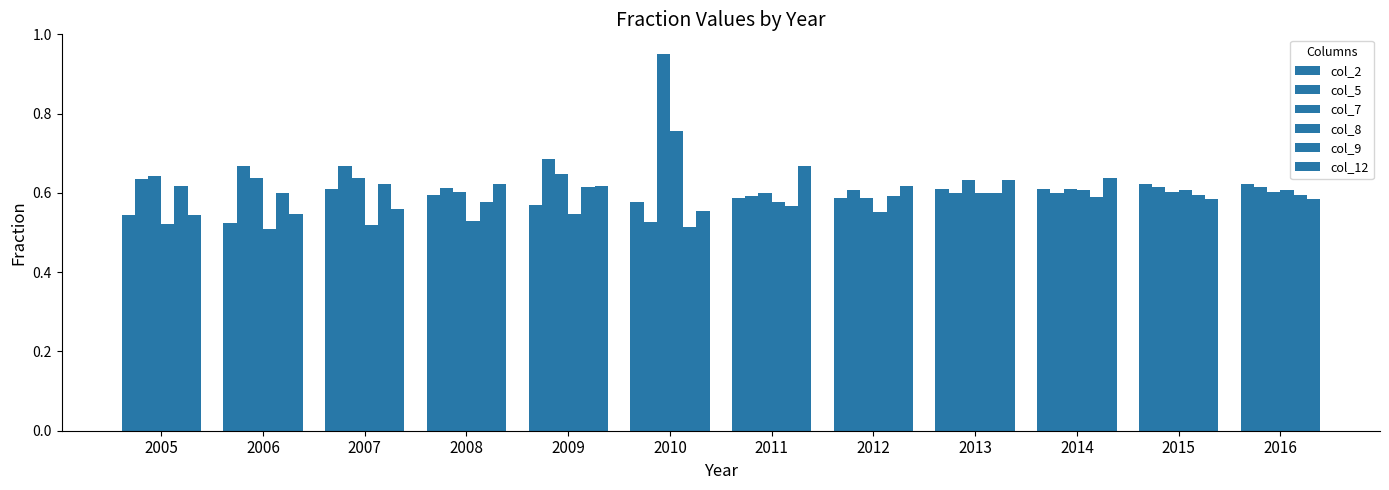

Are the bars grouped side by side (vs. stacked)?

Yes